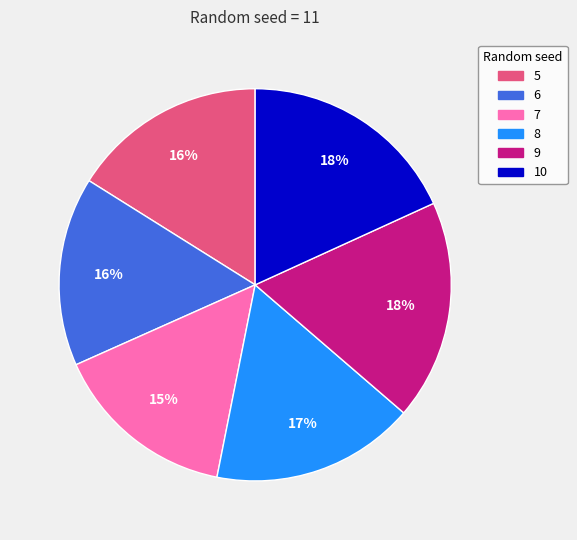

Count the number of slices in the pie.

6